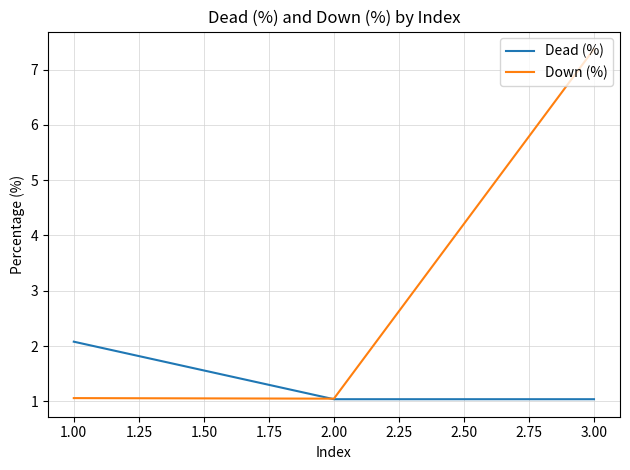

What is the sum of all Down (%) values?

9.5